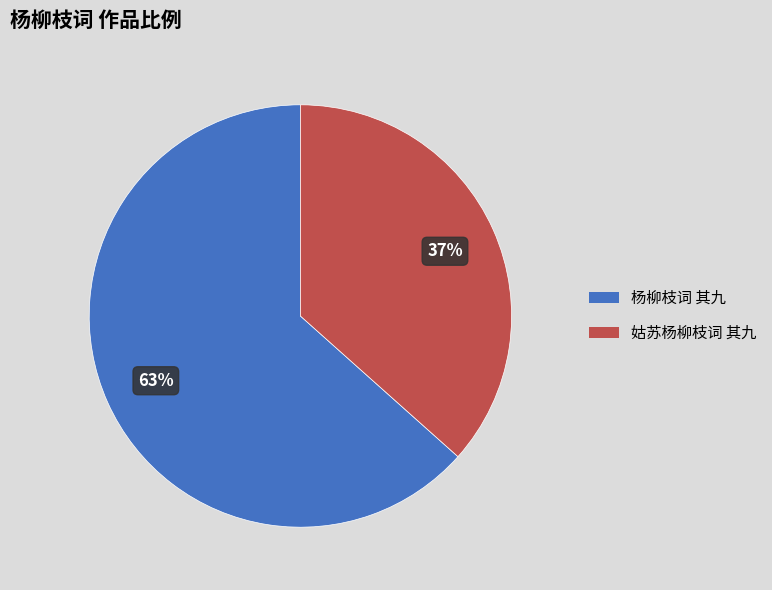

Which slice is the largest?

杨柳枝词 其九